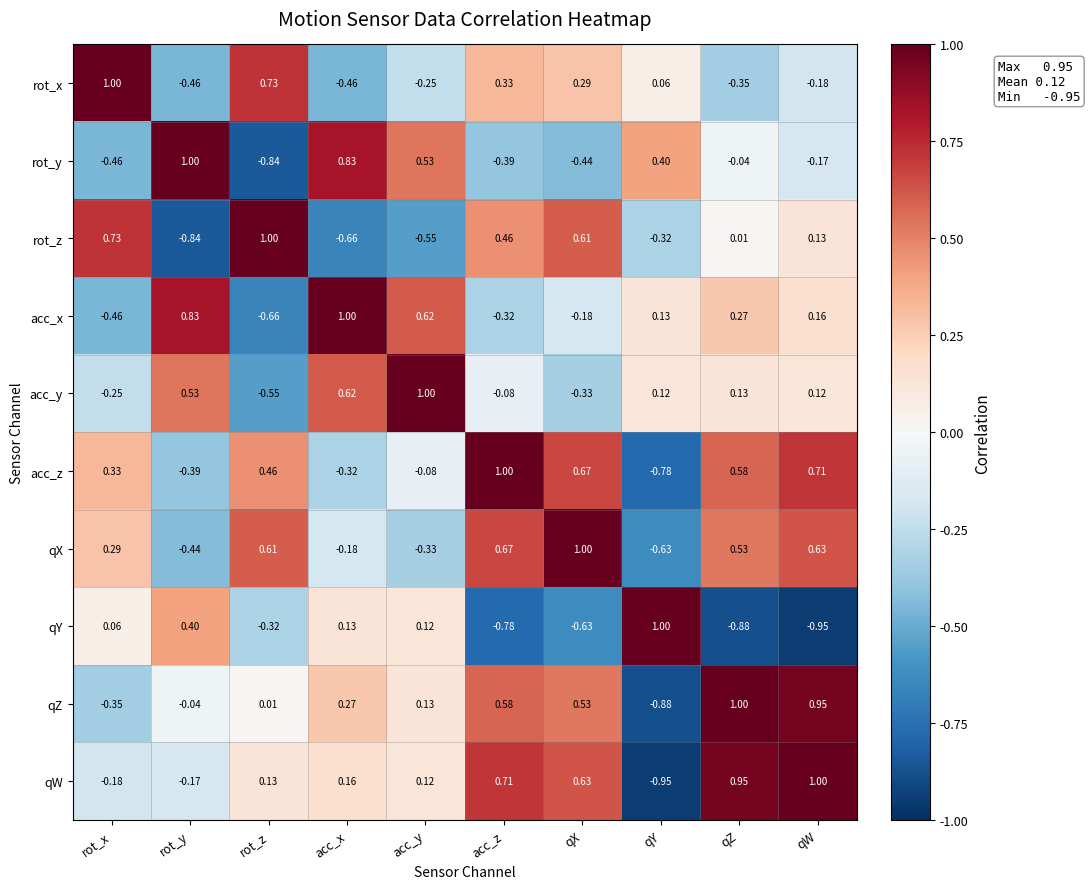

Rank the categories by rot_y value from lowest to highest.

rot_z, rot_x, qX, acc_z, qW, qZ, qY, acc_y, acc_x, rot_y